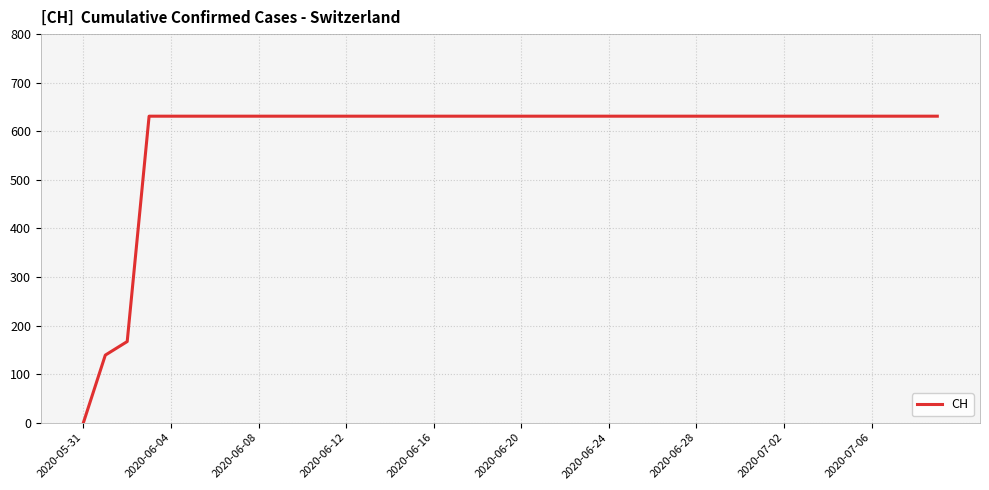

What is the difference between the maximum and minimum values?

631